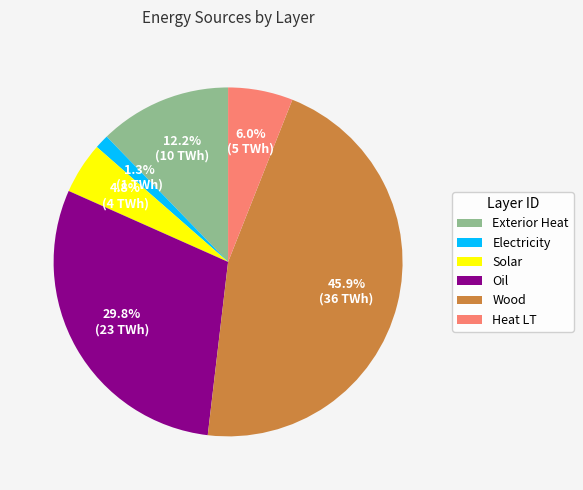

Which category has the smallest portion of the pie?

Electricity